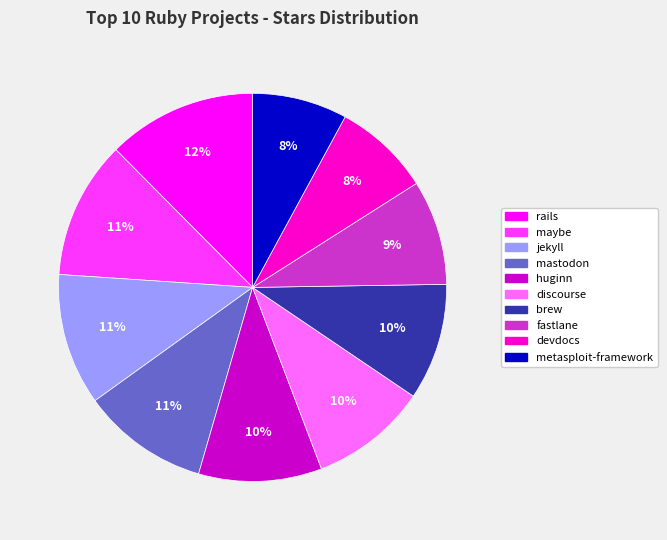

Combined, do fastlane and rails account for over 50%?

No